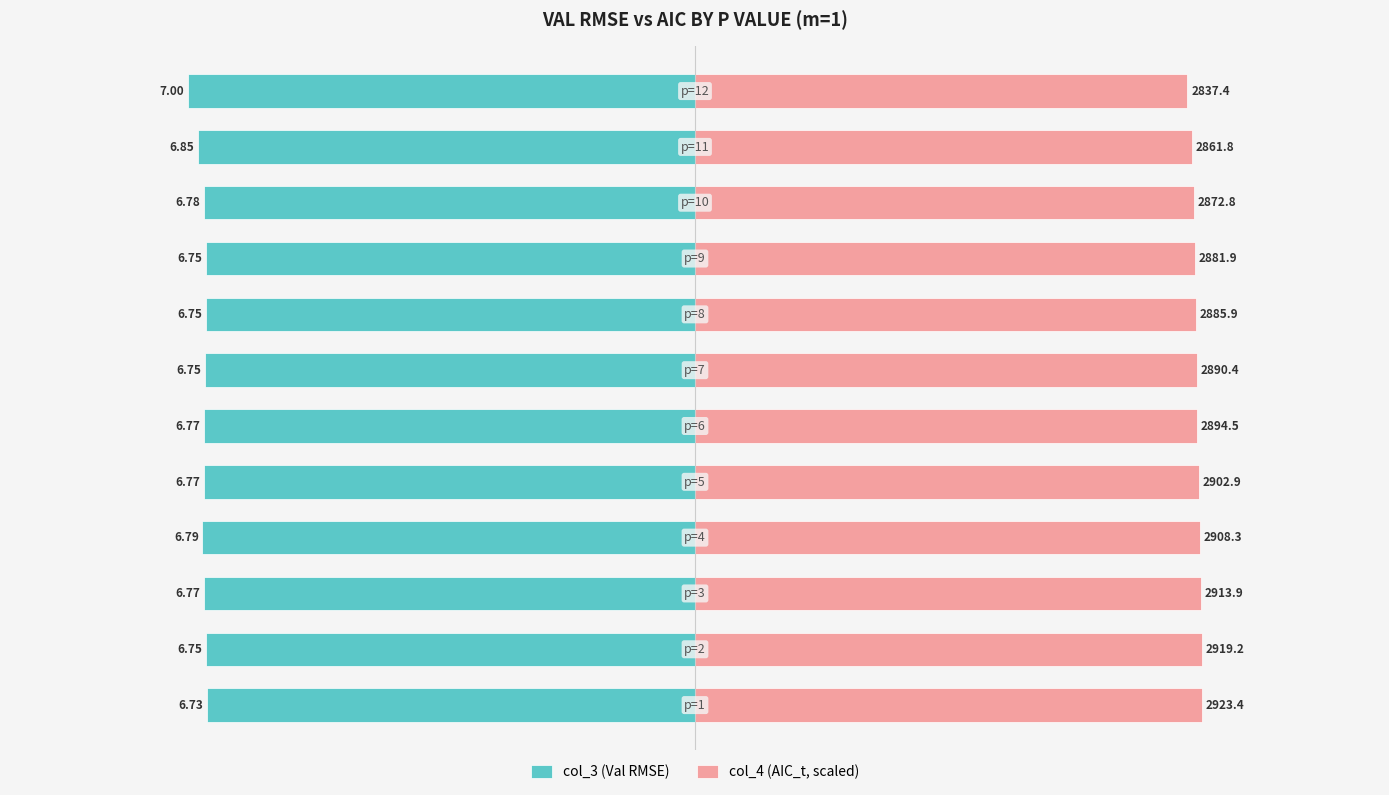

At 7, list the series in order from smallest to largest.

col_3 (Val RMSE), col_4 (AIC_t, scaled)